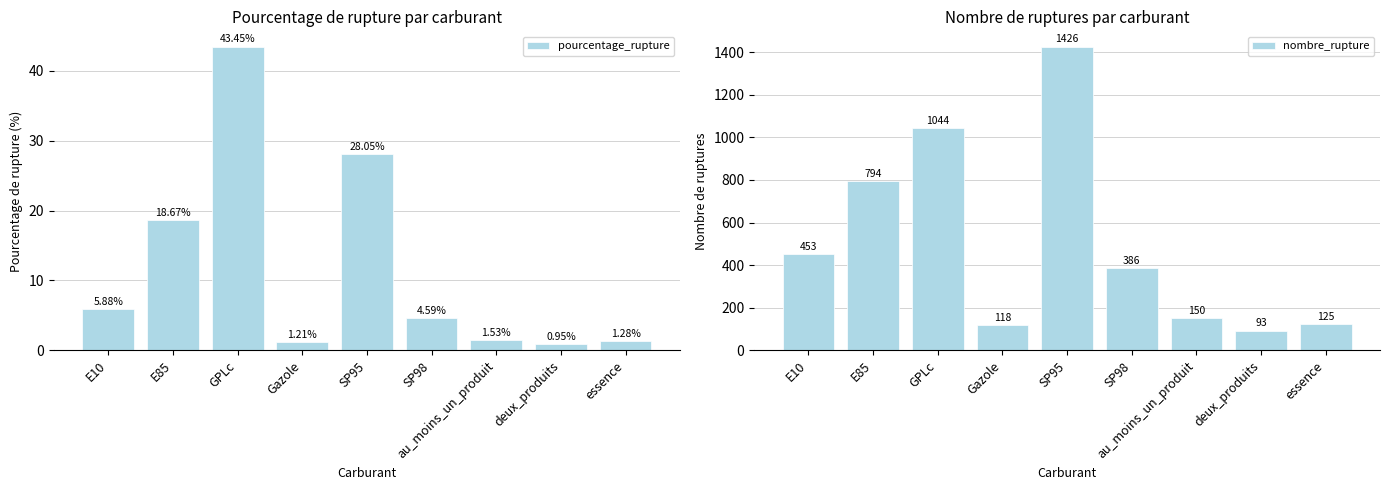

Which series has the largest range (max minus min)?

nombre_rupture